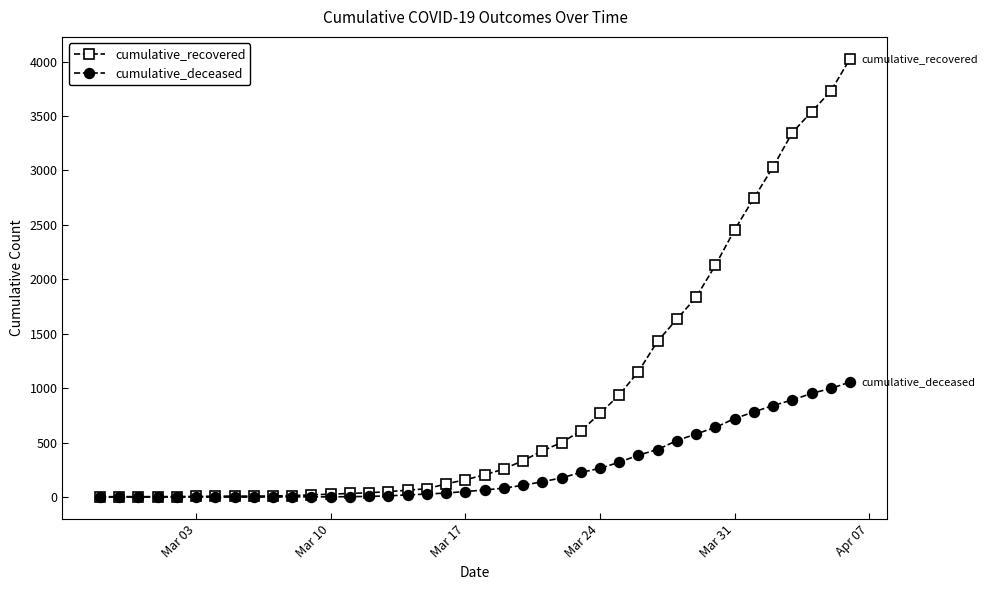

What is the highest value of the cumulative_recovered series?

4026